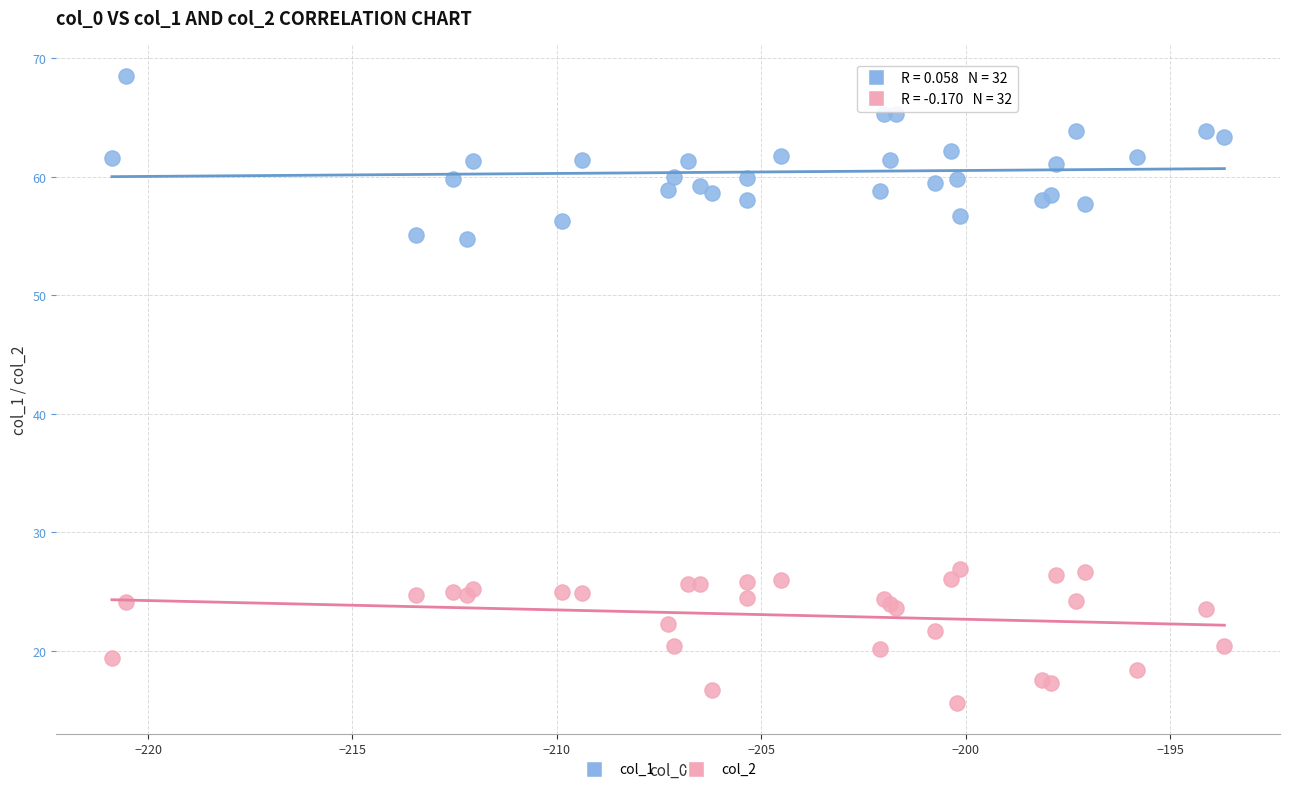

Which series has the largest Y range (max minus min)?

col_1